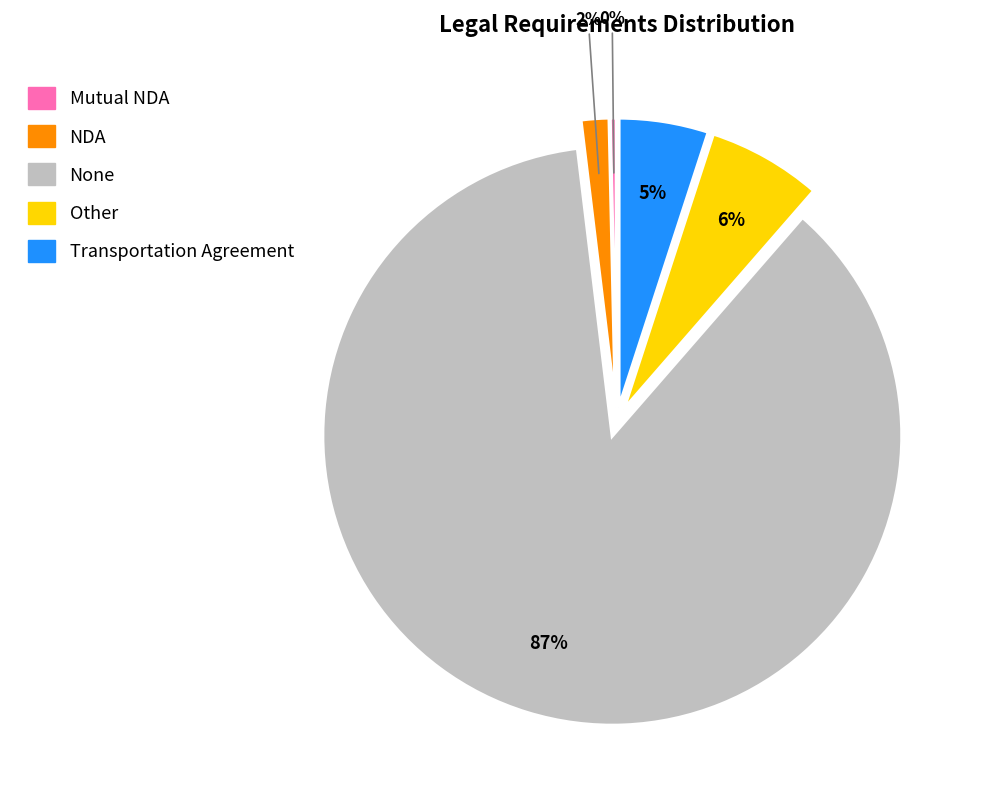

The NDA slice represents 2% of the pie. True or false?

True